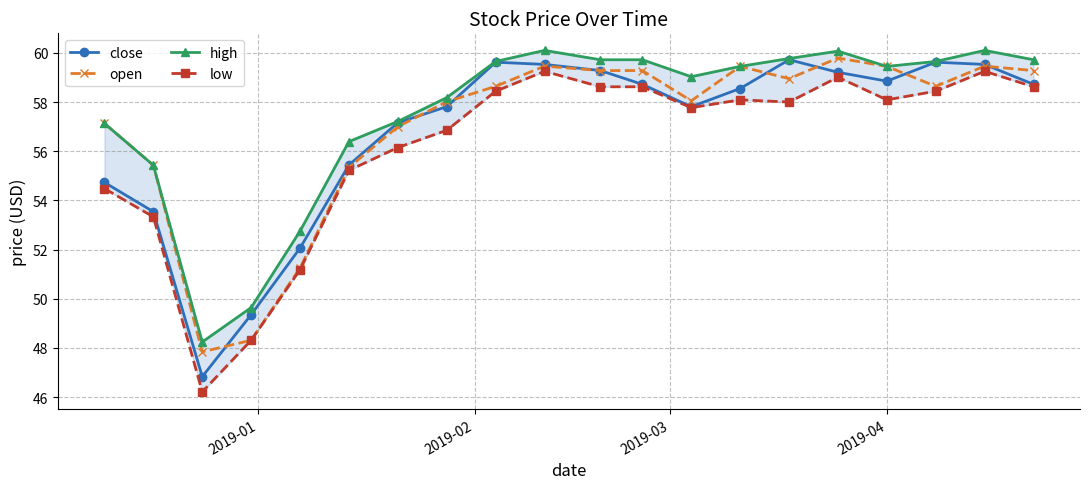

True or false: open has more than 2 interior local peaks.

True